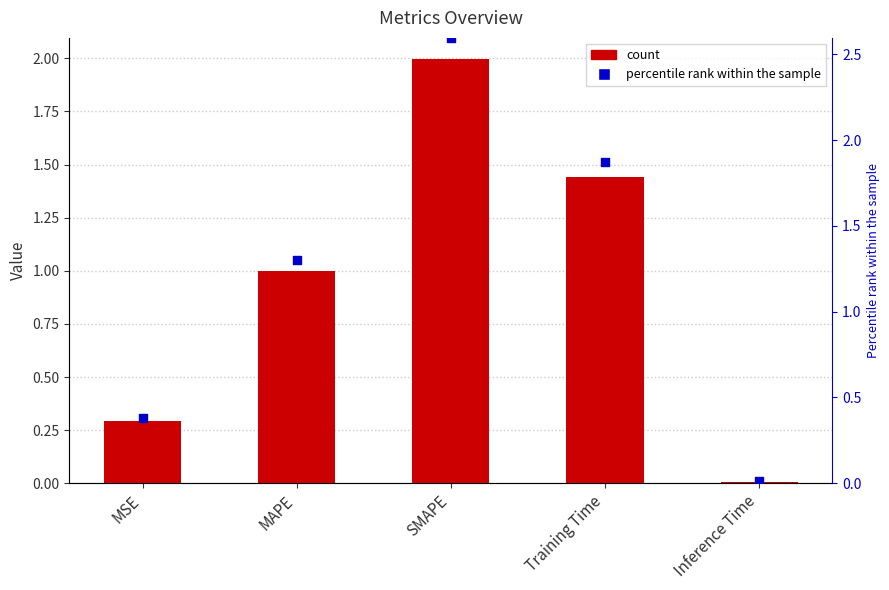

Which series reaches the minimum Y coordinate?

col_1